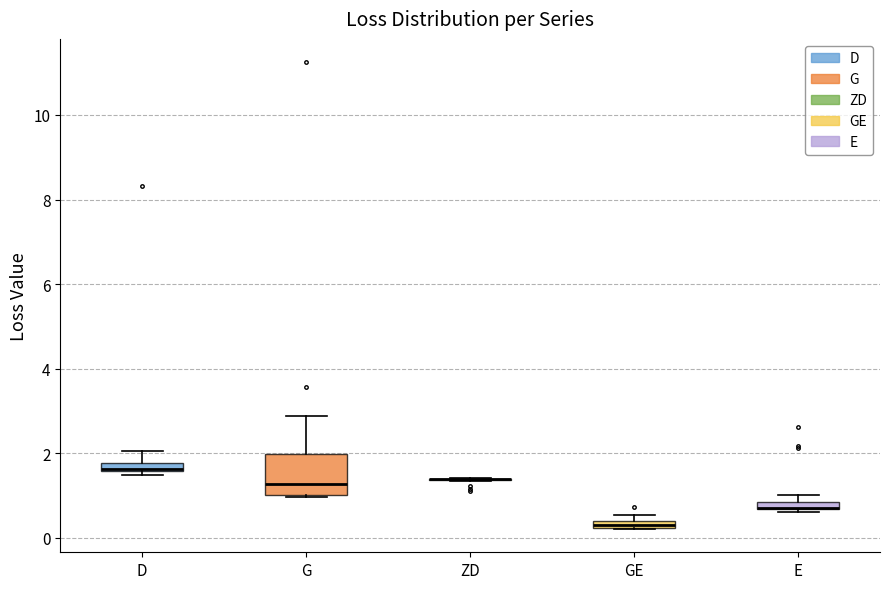

Where is the upper edge of the box for GE on the y-axis? The values are not printed on the chart, so give them approximately, as read against the axis.

0.4